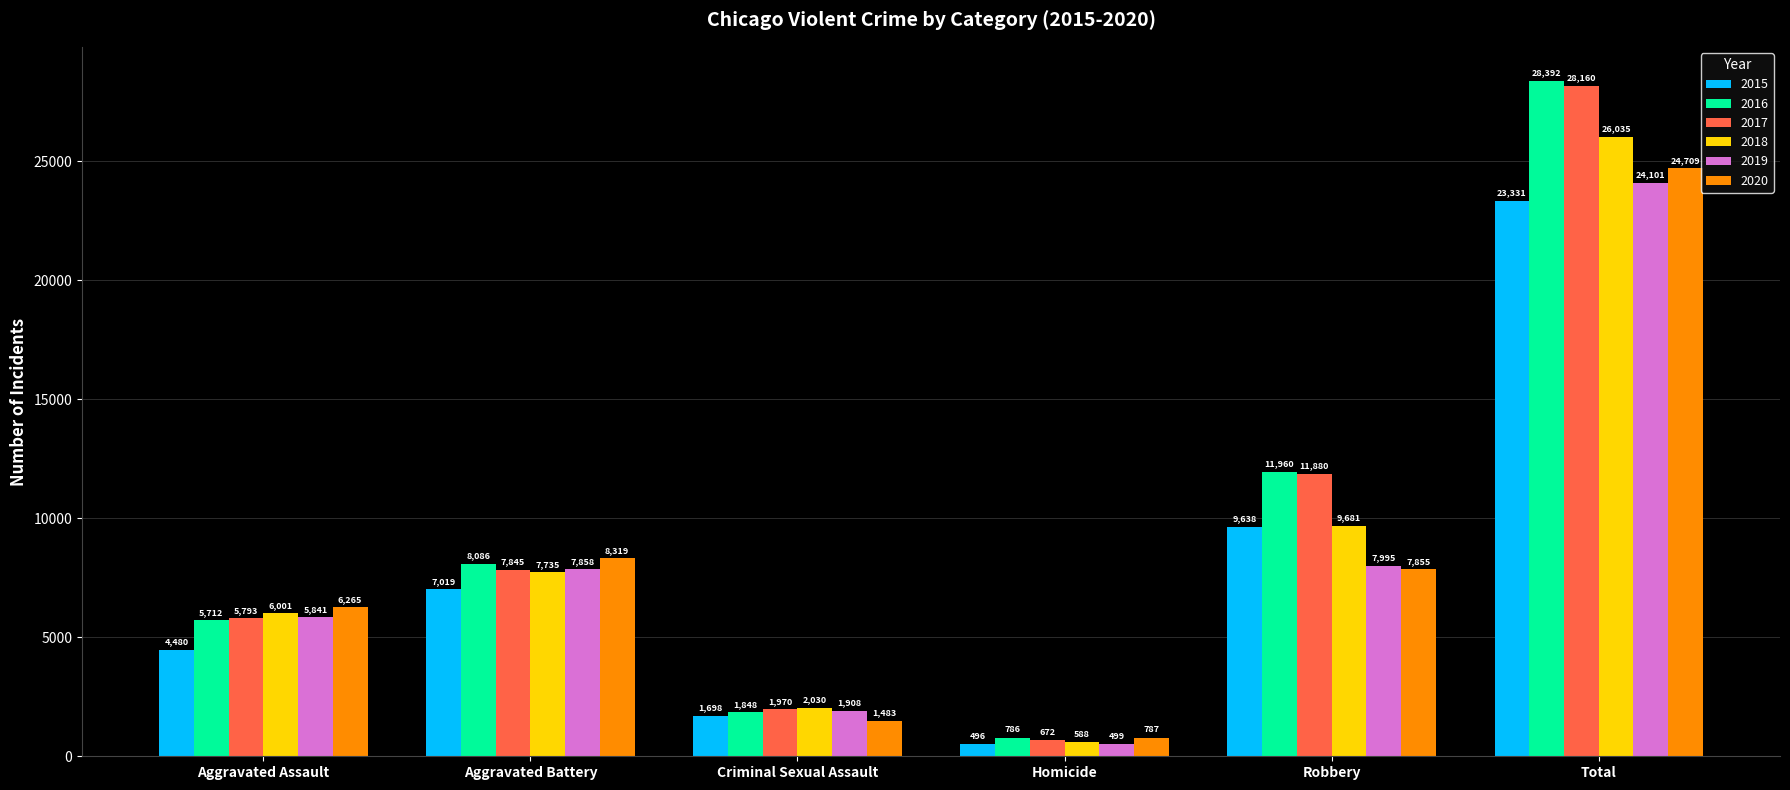

Are the bars horizontal?

No